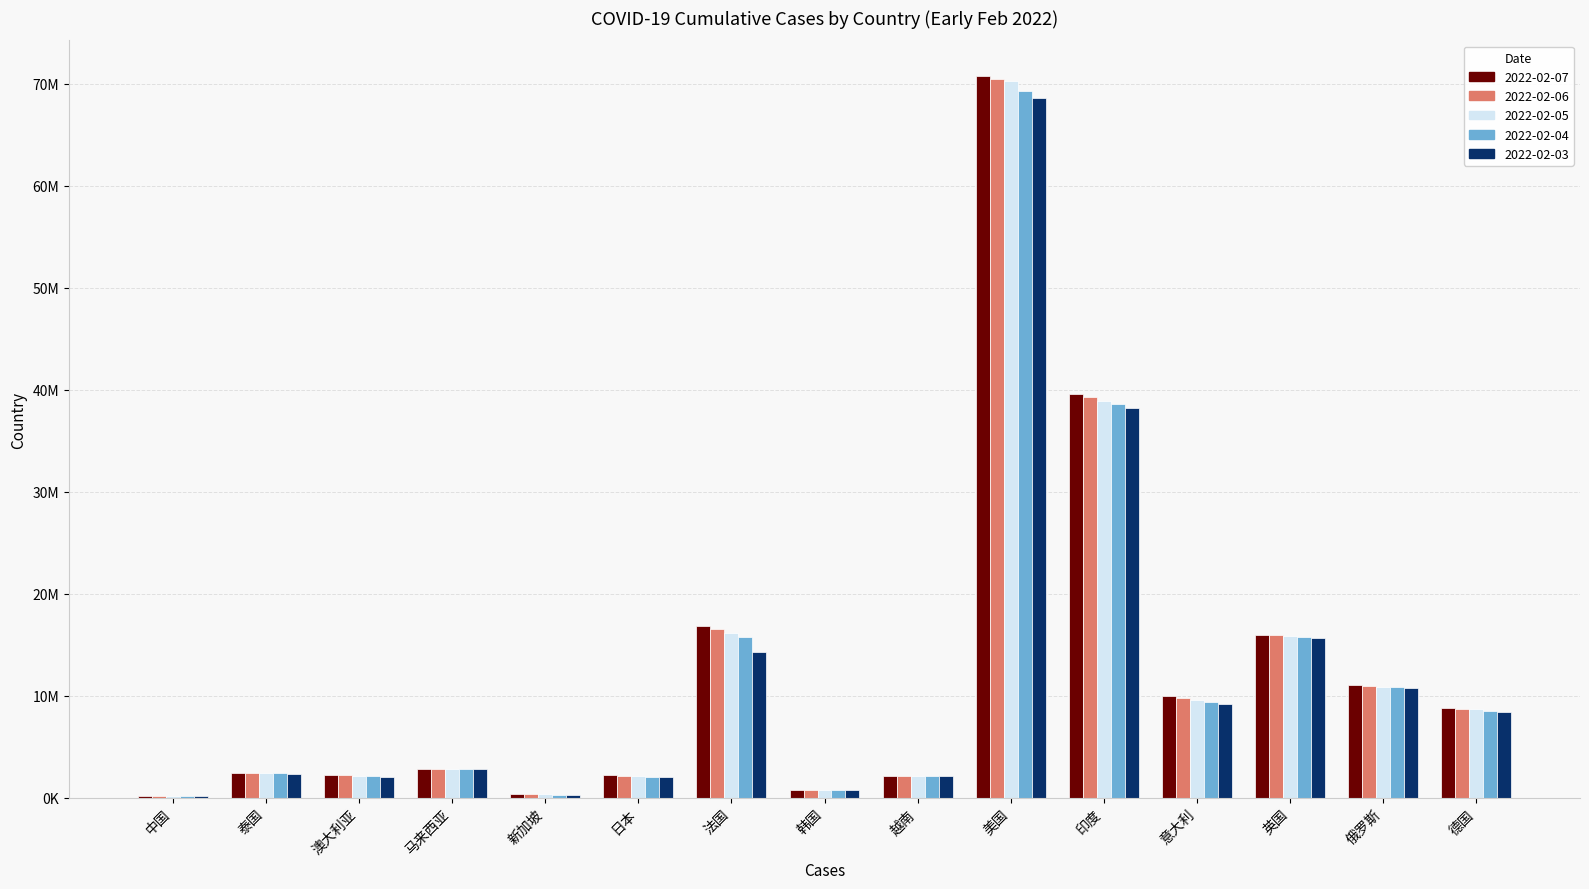

Which series has the largest range (max minus min)?

2022-02-07